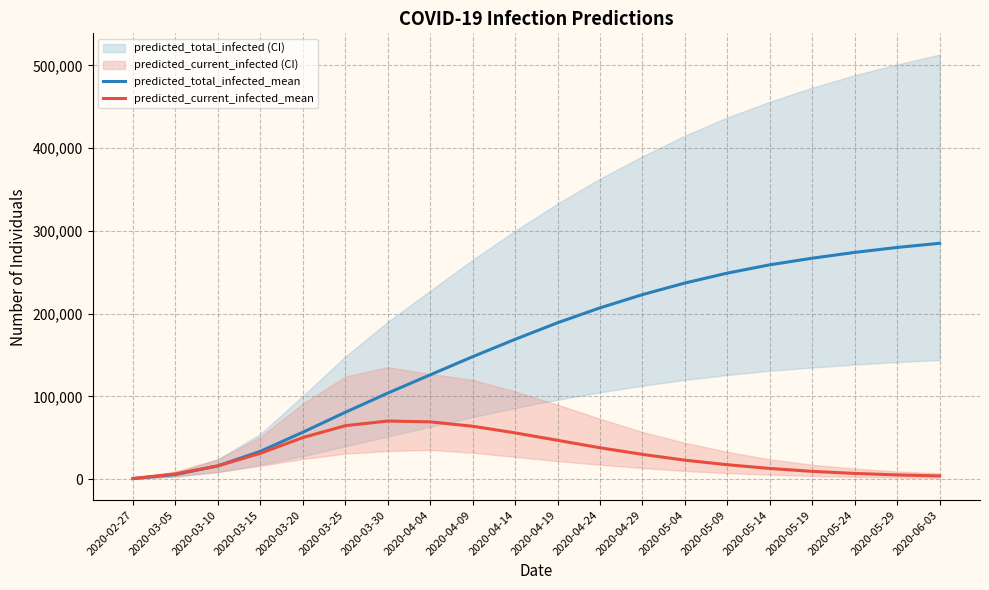

Is it true that predicted_total_infected_mean equals 169000 at 2020-04-14?

True